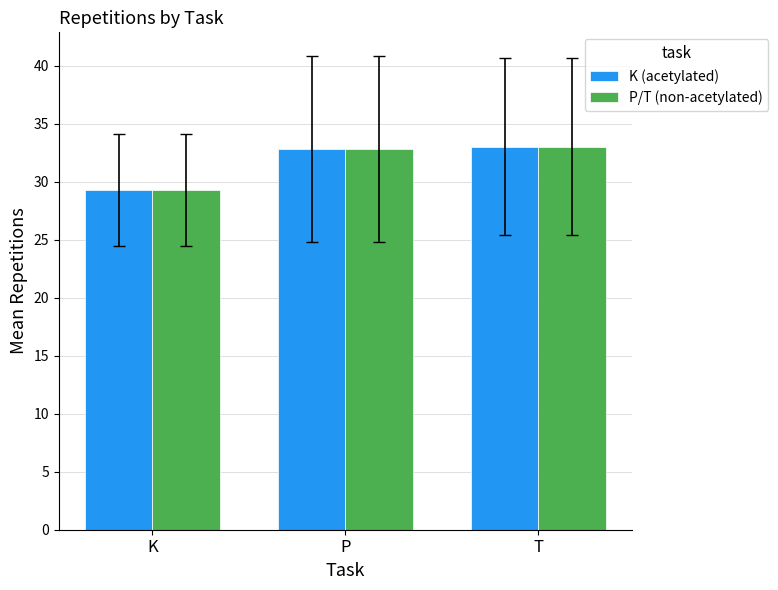

At which label does K (acetylated) reach its minimum?

K